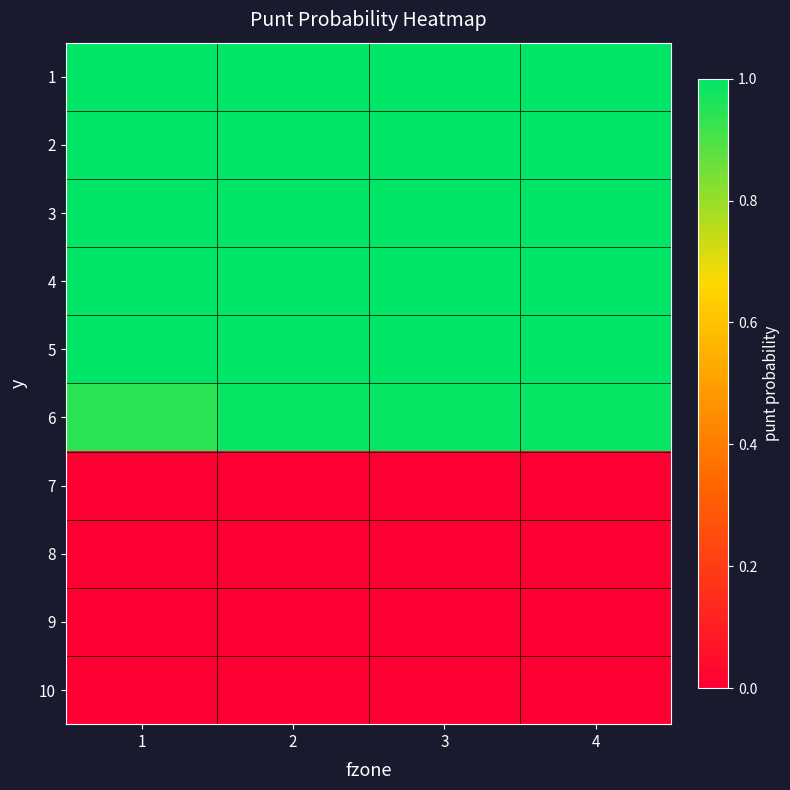

Which label corresponds to the smallest value in the chart?

1